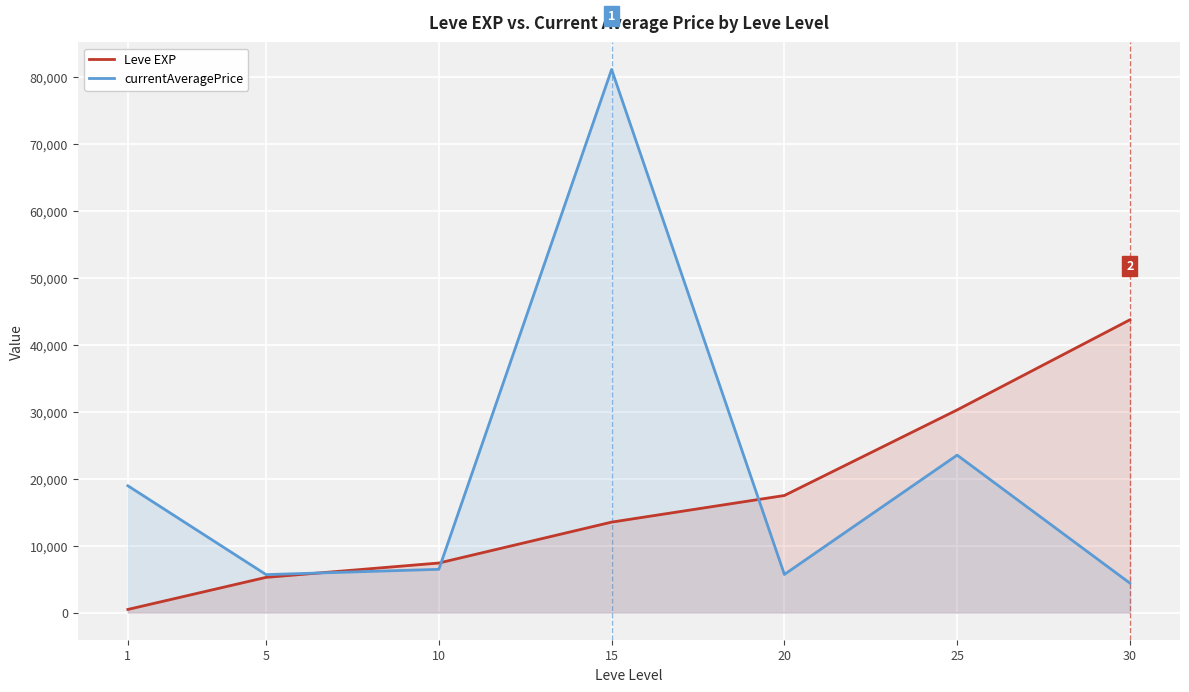

What are all the series names shown in the legend?

Leve EXP, currentAveragePrice